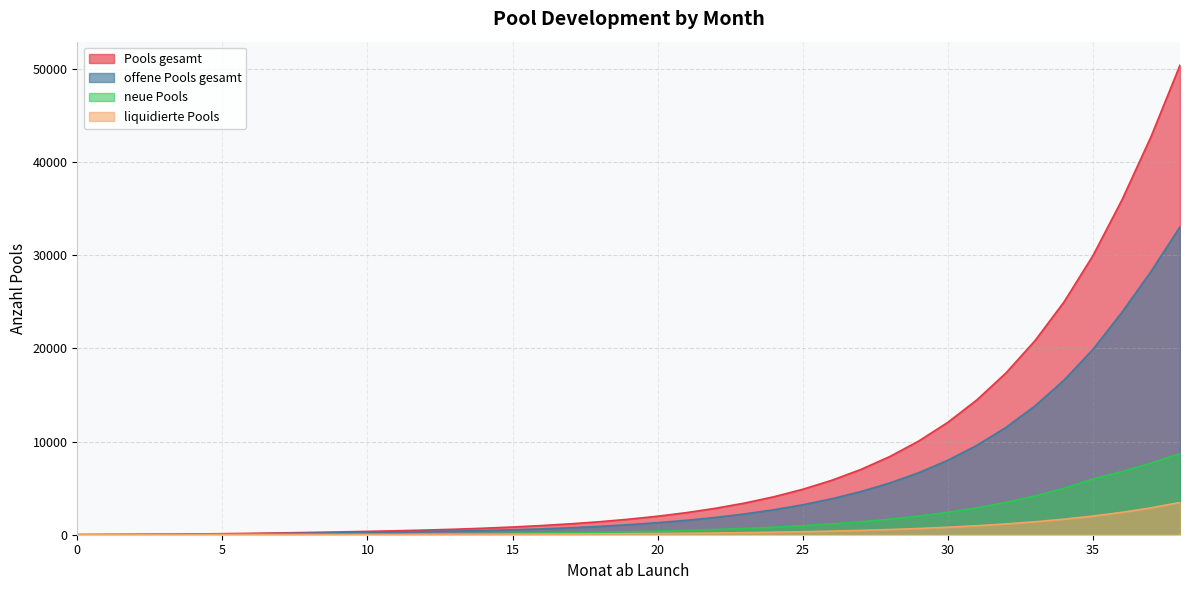

The neue Pools series shows 57 at 16. True or false?

False